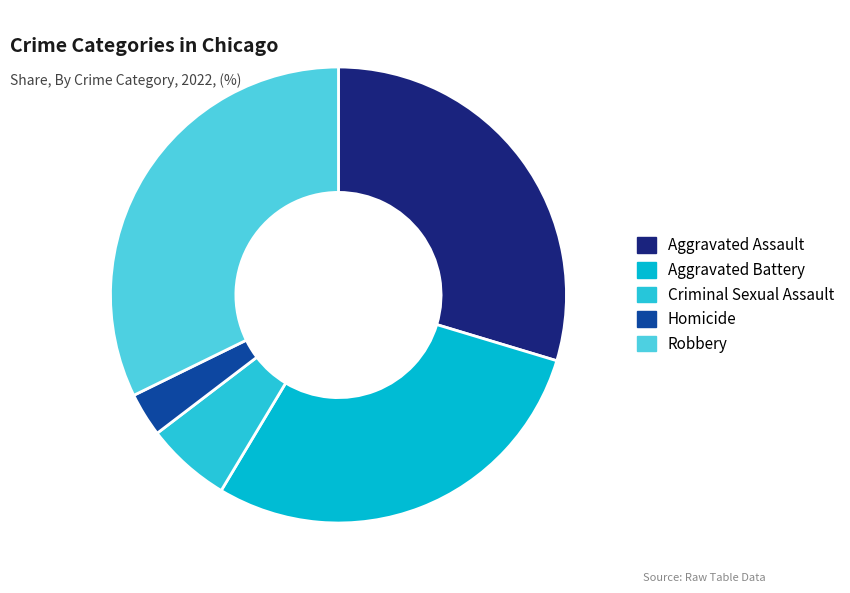

To the nearest percent, what portion does Criminal Sexual Assault represent?

6%